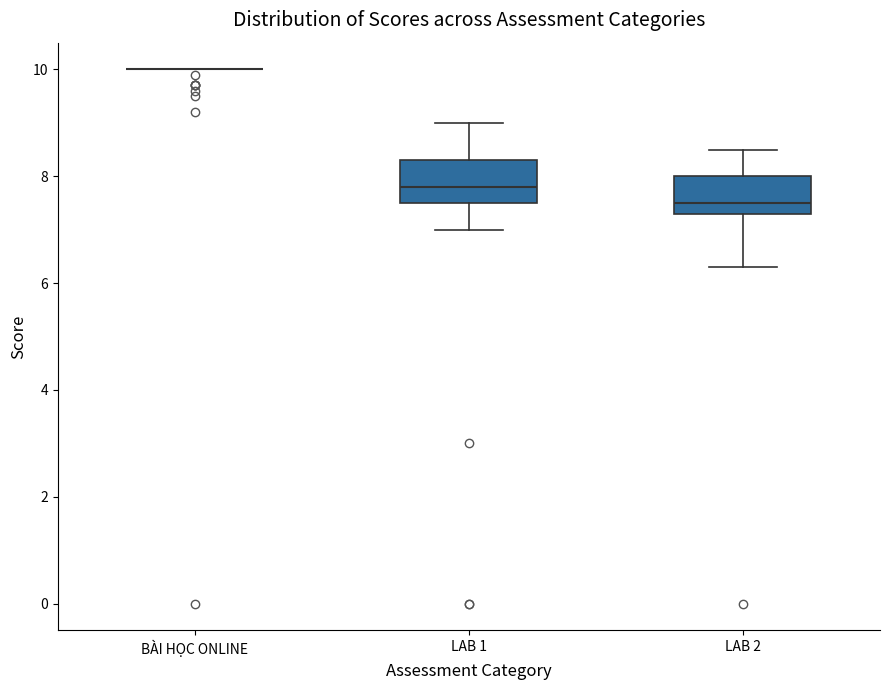

Reading left to right, transcribe this box plot: for each box, give where its median line is, the range the box spans, and where its two whiskers end, as read against the y-axis. The values are not printed on the chart, so give them approximately, as read against the axis.

BÀI HỌC ONLINE: box collapsed to a line at 10.0, whiskers 10.0 to 10.0
LAB 1: median 7.8, box 7.6 to 8.4, whiskers 7.0 to 9.0
LAB 2: median 7.6, box 7.4 to 8.0, whiskers 6.4 to 8.6